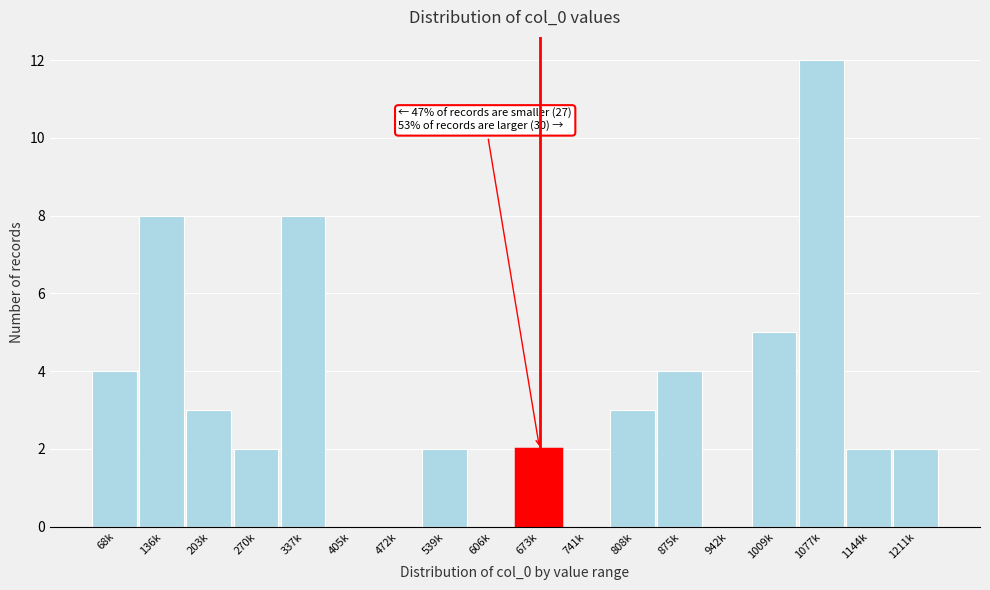

Reading left to right, list all the values displayed in this chart.

68k=4	136k=8	203k=3	270k=2	337k=8	405k=0	472k=0	539k=2	606k=0	673k=2	741k=0	808k=3	875k=4	942k=0	1009k=5	1077k=12	1144k=2	1211k=2